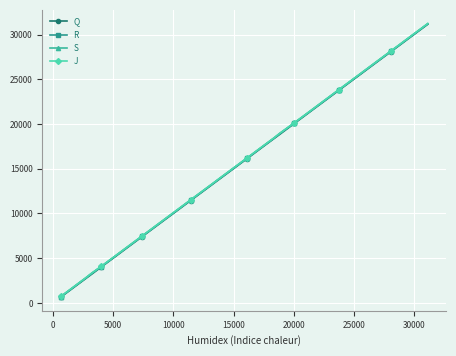

List the series in order of their overall mean, highest first.

J, S, R, Q